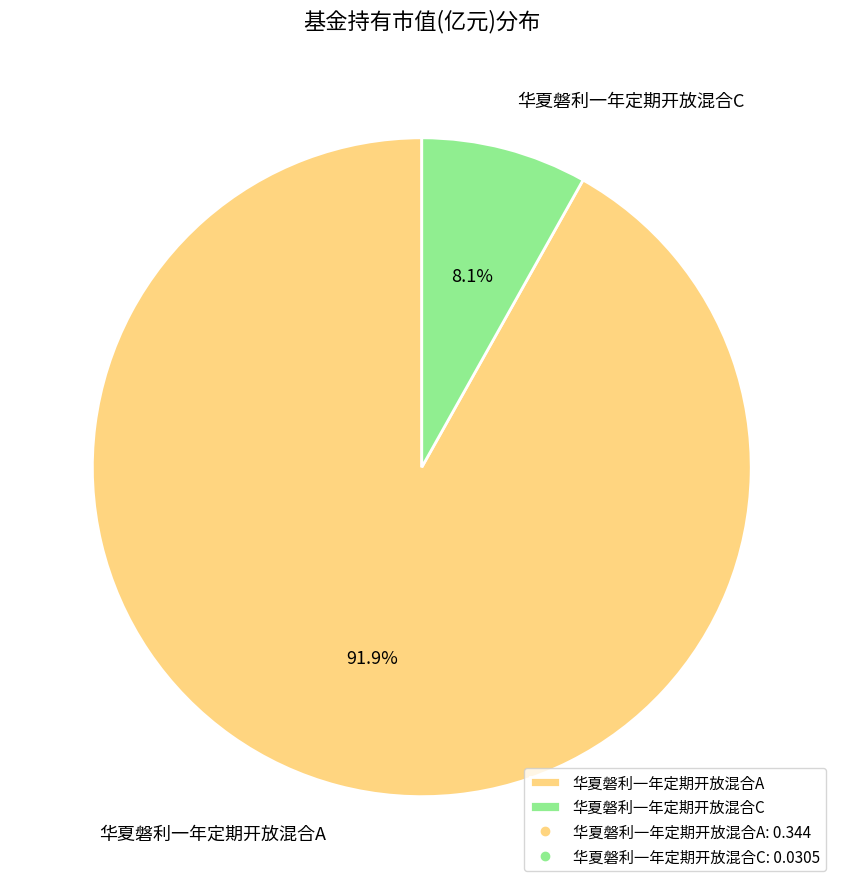

Do 华夏磐利一年定期开放混合C and 华夏磐利一年定期开放混合A together represent more than half of the pie?

Yes